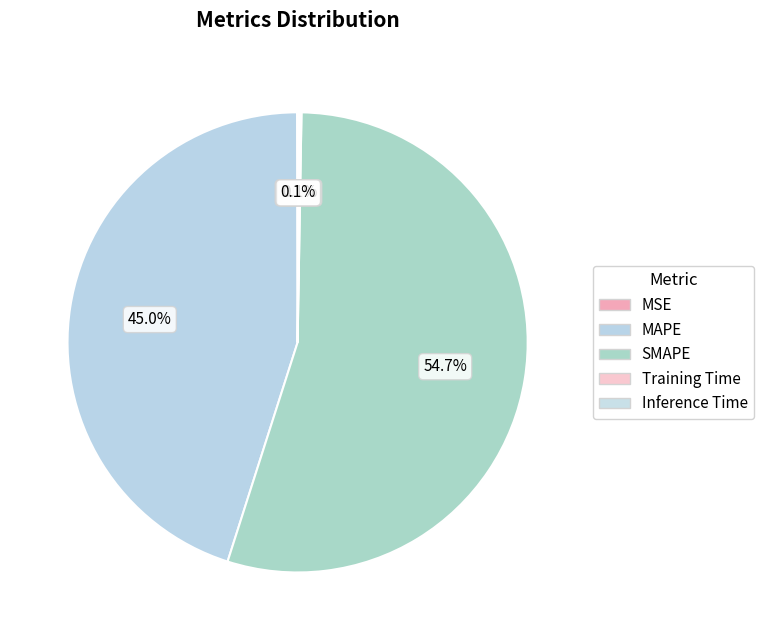

What percentage is the MAPE slice, to the nearest percent?

45%